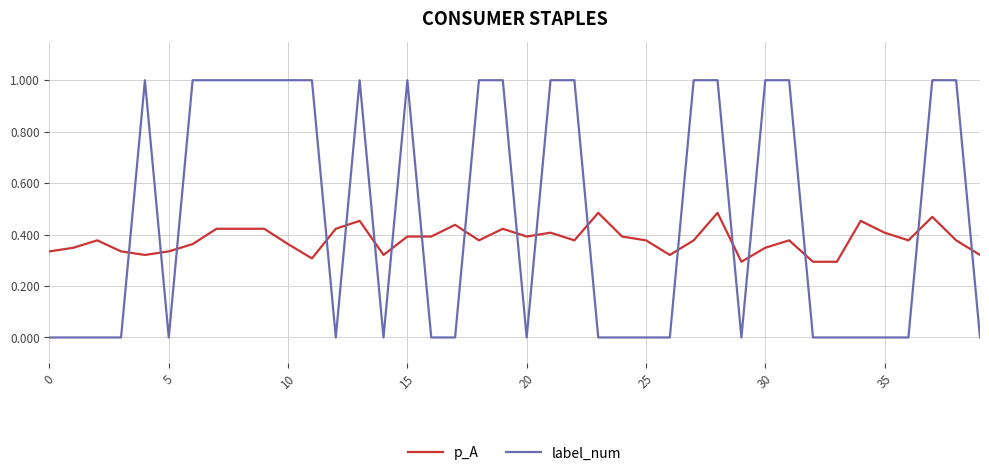

Which series has the widest spread of values?

label_num